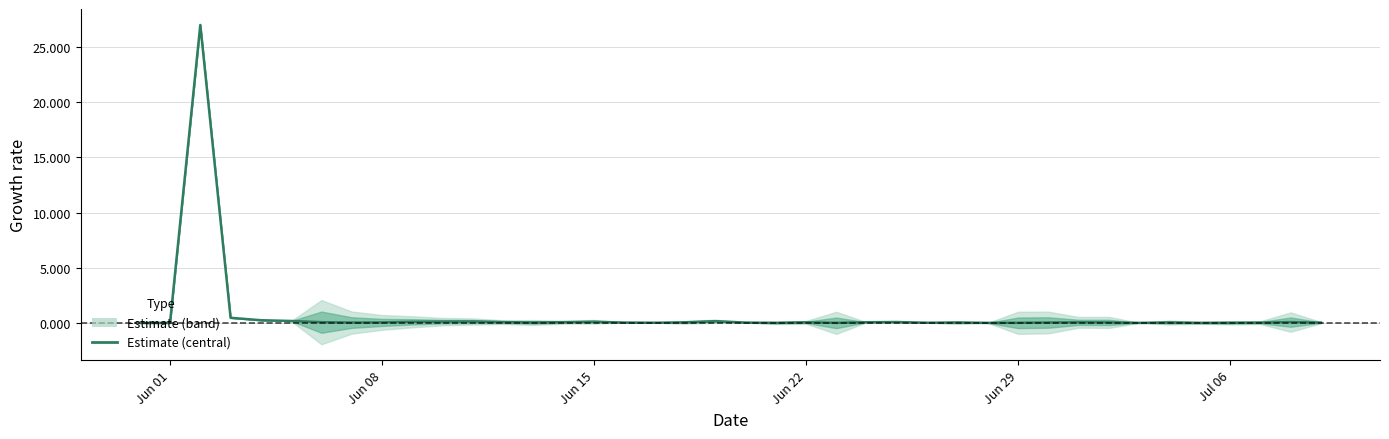

Does the chart have visible grid lines?

Yes